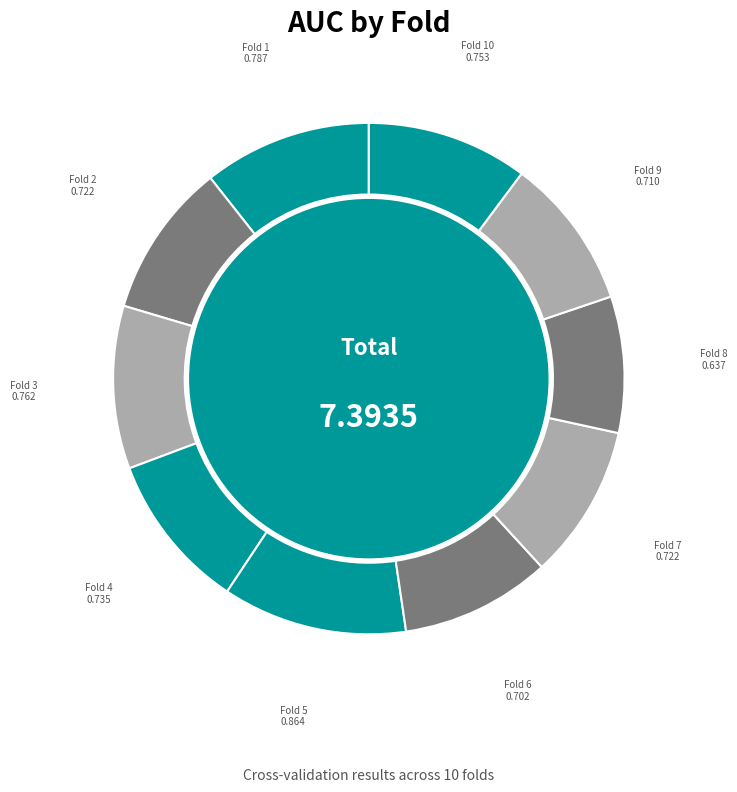

Count the number of slices in the pie.

10